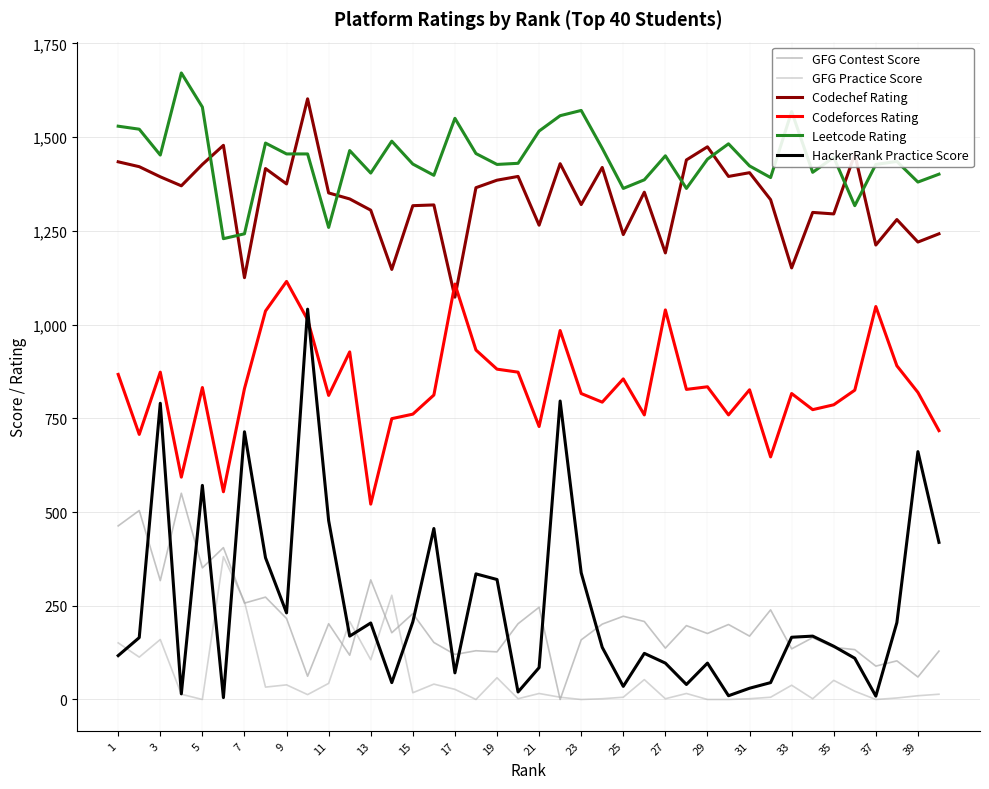

What is the greatest value displayed?

1671